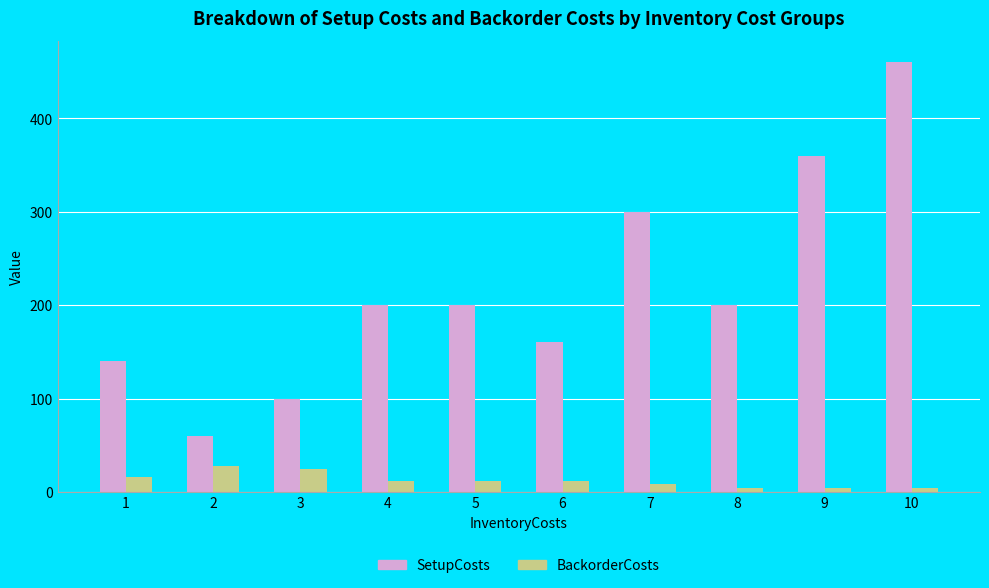

Which series has the largest total across all categories?

SetupCosts